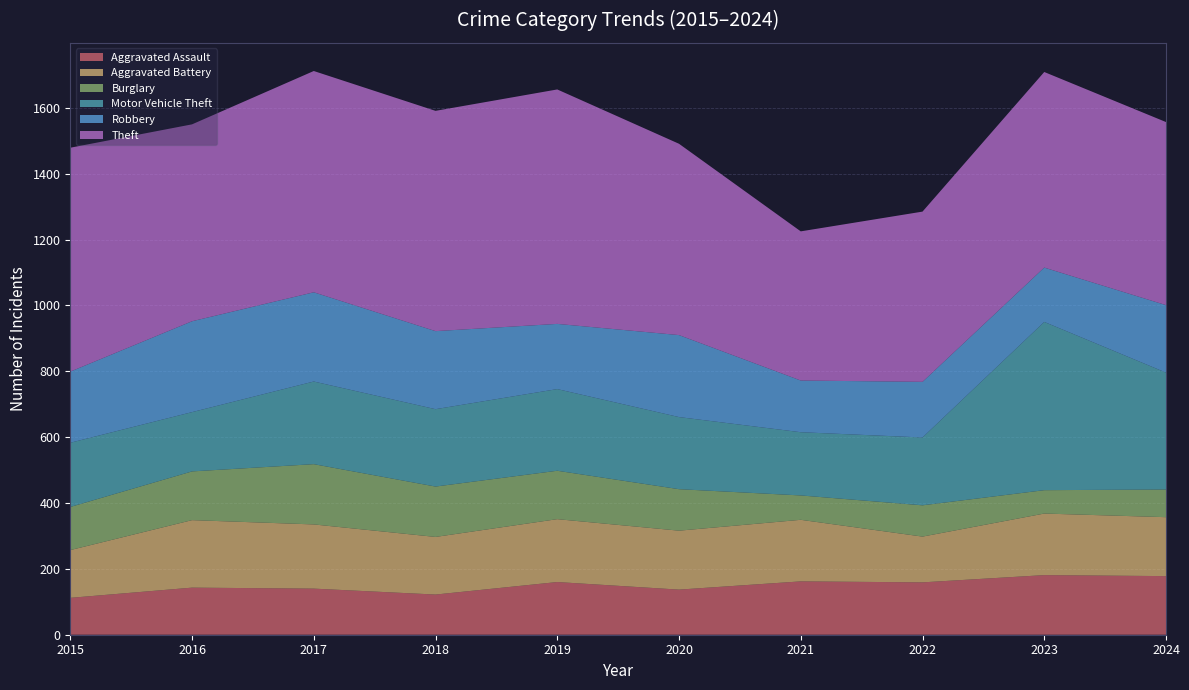

Reading left to right, transcribe all the data shown in this chart.

Aggravated Assault: 2015=112	2016=143	2017=140	2018=122	2019=160	2020=137	2021=162	2022=159	2023=181	2024=178
Aggravated Battery: 2015=145	2016=205	2017=195	2018=175	2019=191	2020=179	2021=187	2022=139	2023=187	2024=179
Burglary: 2015=131	2016=148	2017=183	2018=153	2019=147	2020=126	2021=74	2022=95	2023=71	2024=84
Motor Vehicle Theft: 2015=195	2016=180	2017=251	2018=235	2019=248	2020=219	2021=192	2022=206	2023=511	2024=355
Robbery: 2015=216	2016=276	2017=271	2018=237	2019=198	2020=249	2021=157	2022=169	2023=165	2024=205
Theft: 2015=680	2016=598	2017=672	2018=669	2019=712	2020=581	2021=453	2022=517	2023=594	2024=556